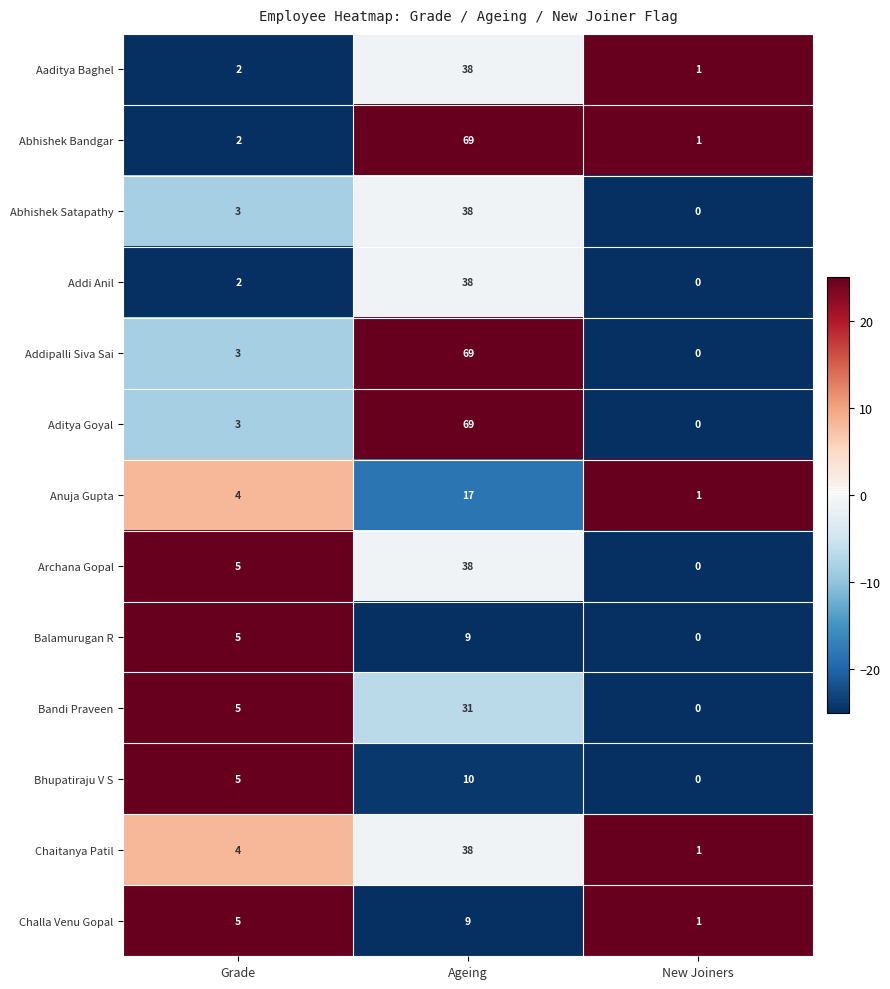

What is the total value across all series at New Joiners?

5